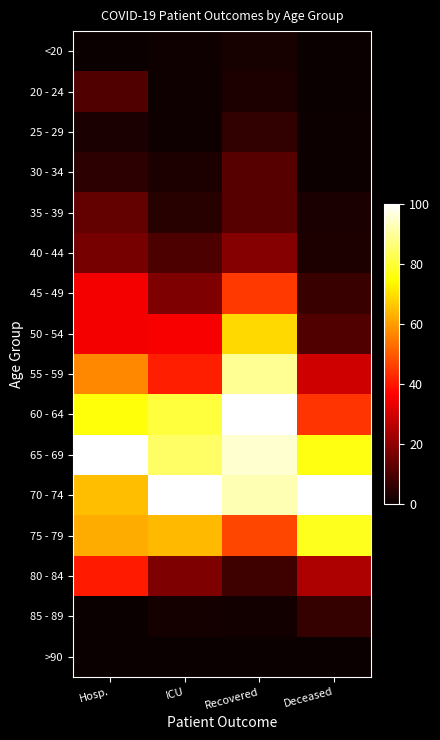

Which has a higher value, ICU or Hosp.?

ICU